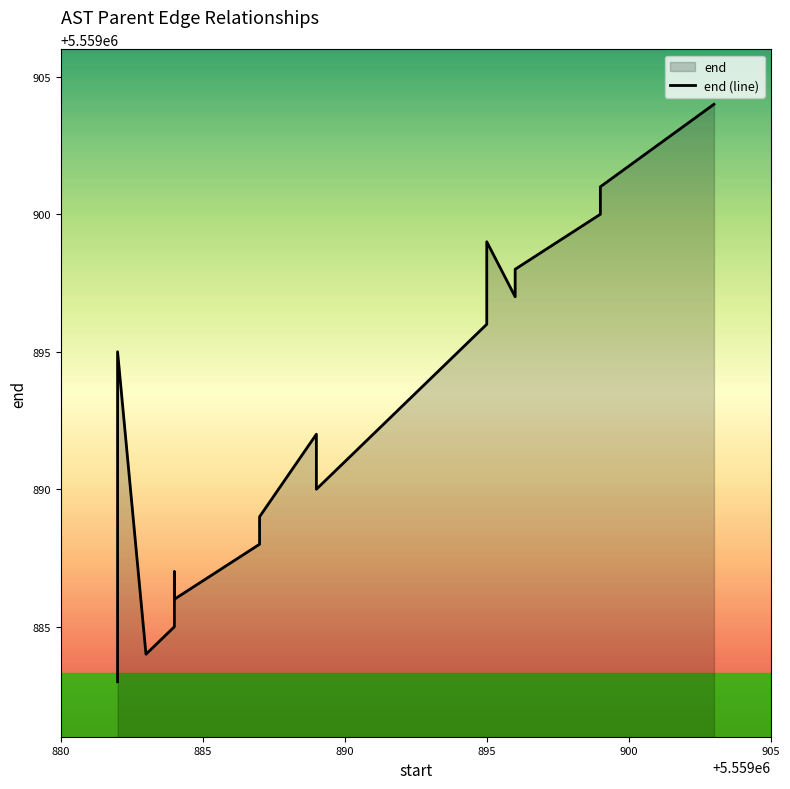

How many categories are shown in the chart?

20